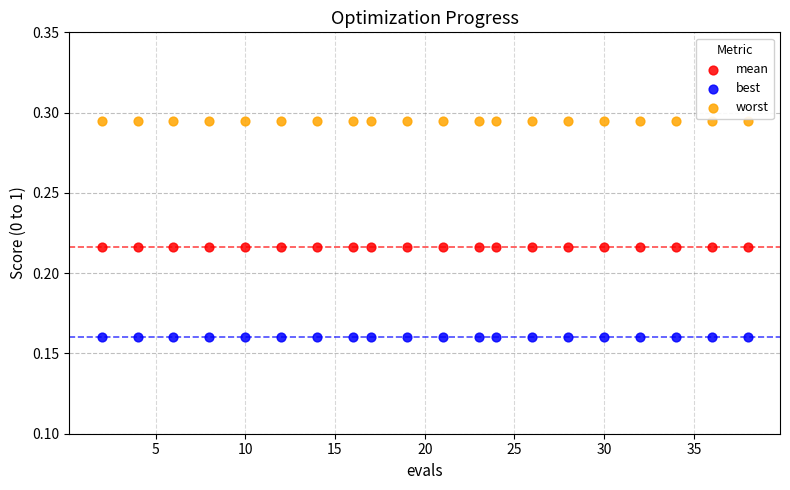

Which series contains the lowest Y value?

best